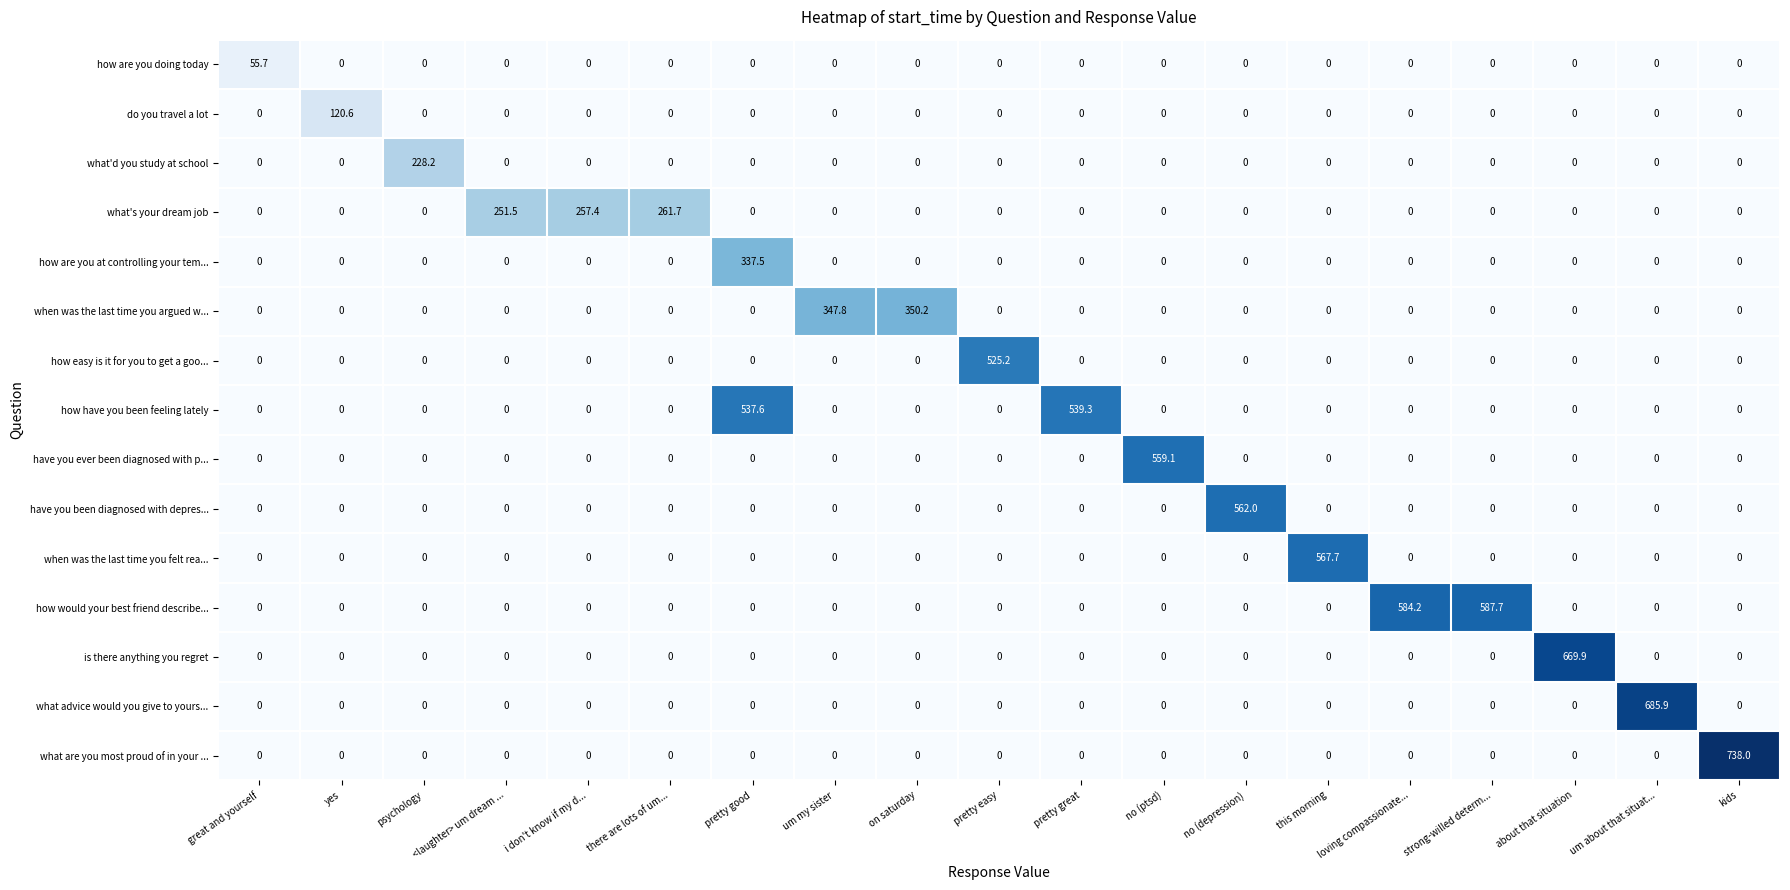

At which category is the sum across all series the highest?

pretty good